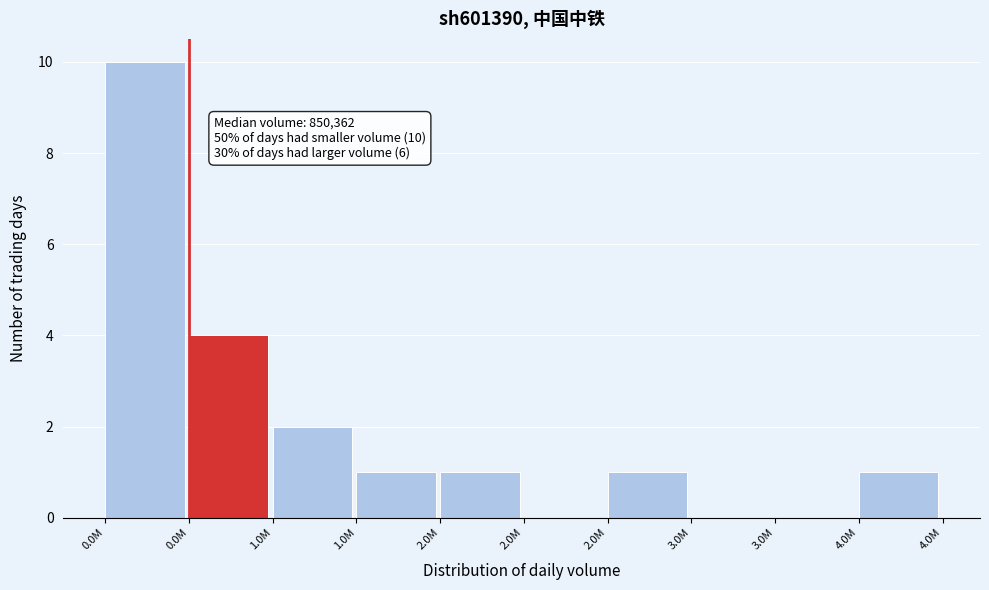

How many distinct data groups are displayed?

1